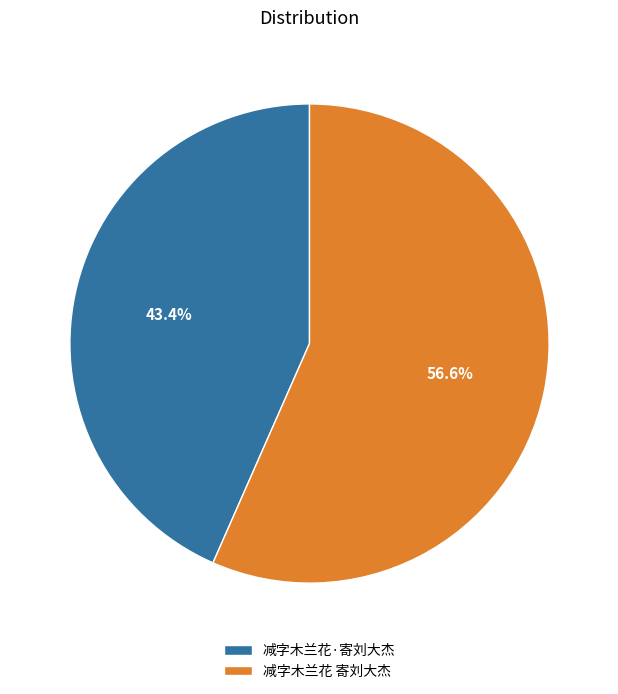

The 减字木兰花·寄刘大杰 slice represents 56% of the pie. True or false?

False